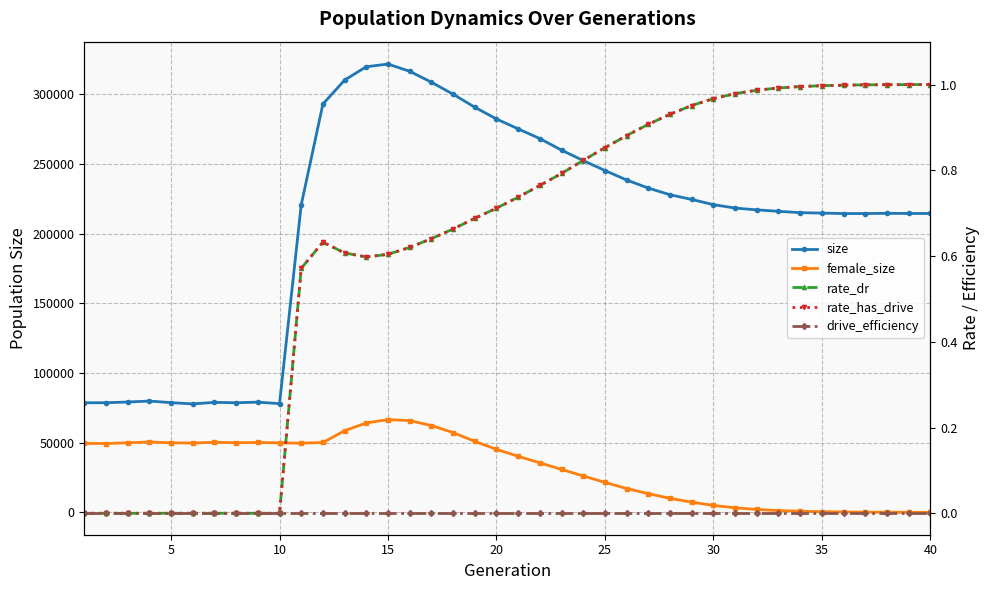

Rank the series by their maximum value, from lowest to highest.

drive_efficiency, rate_dr, rate_has_drive, female_size, size